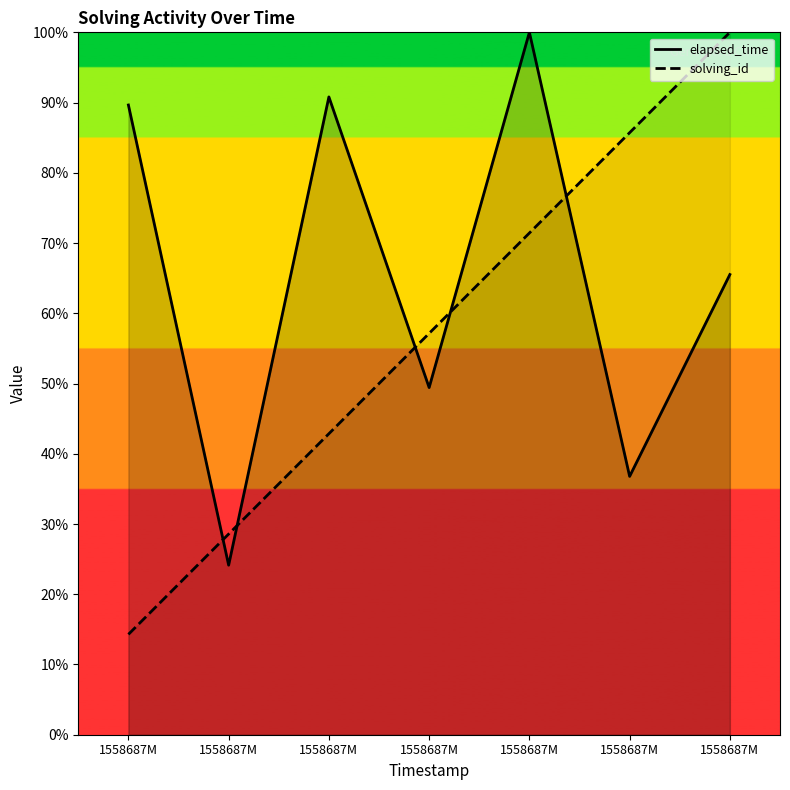

At which category is the sum across all series the highest?

1558687M